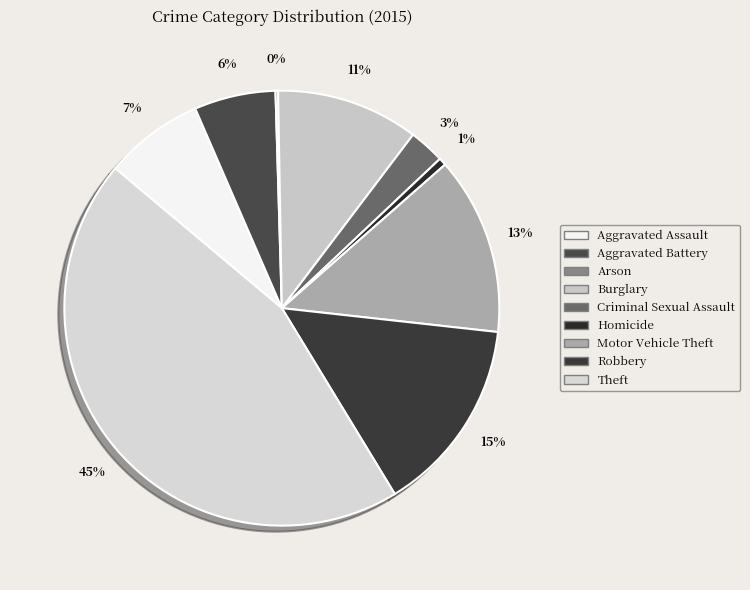

To the nearest percent, what is the combined percentage of Burglary and Robbery?

25%